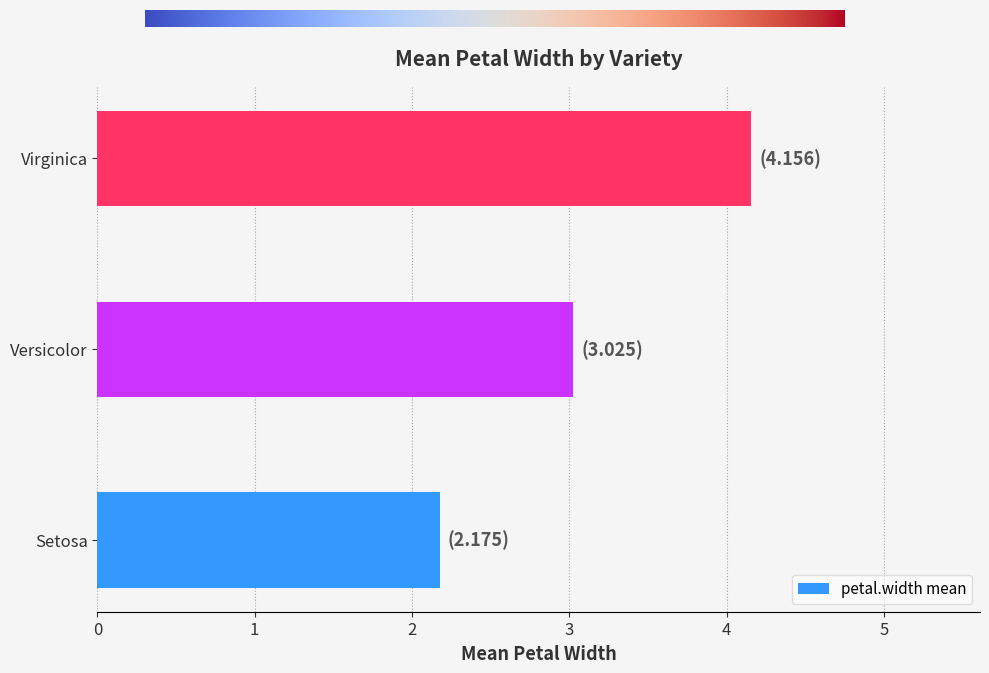

What is the maximum value shown in the chart?

4.2